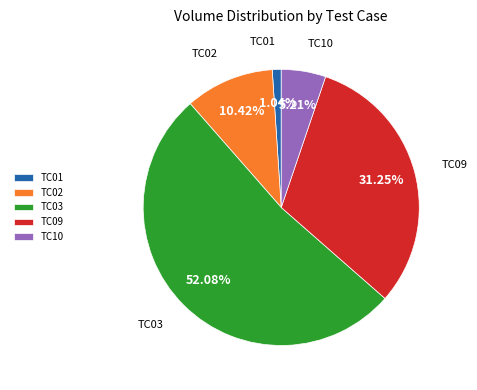

Which slice is the largest?

TC03